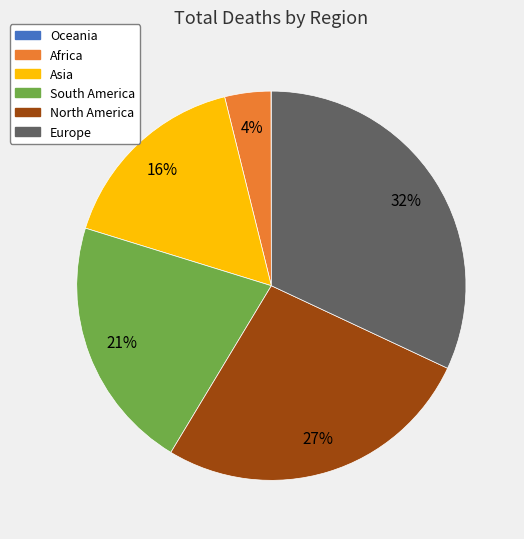

Does North America account for over 50% of the chart?

No